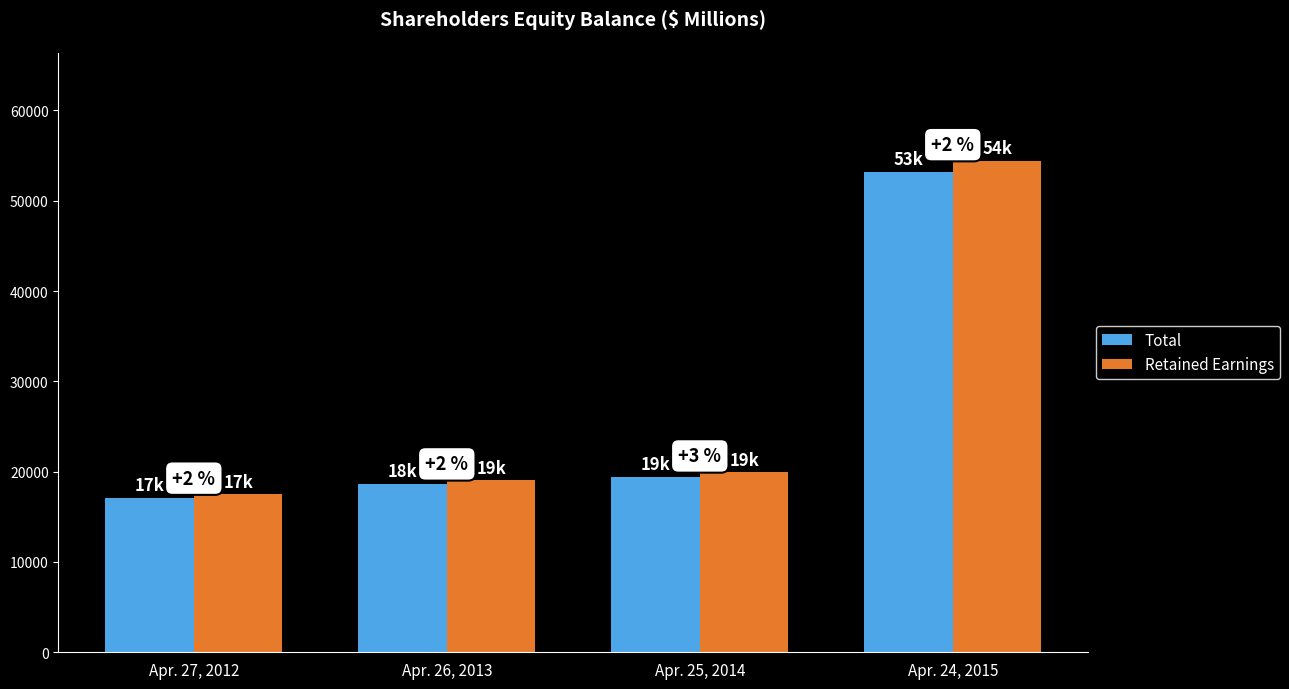

At how many categories does at least one series exceed 25264?

1